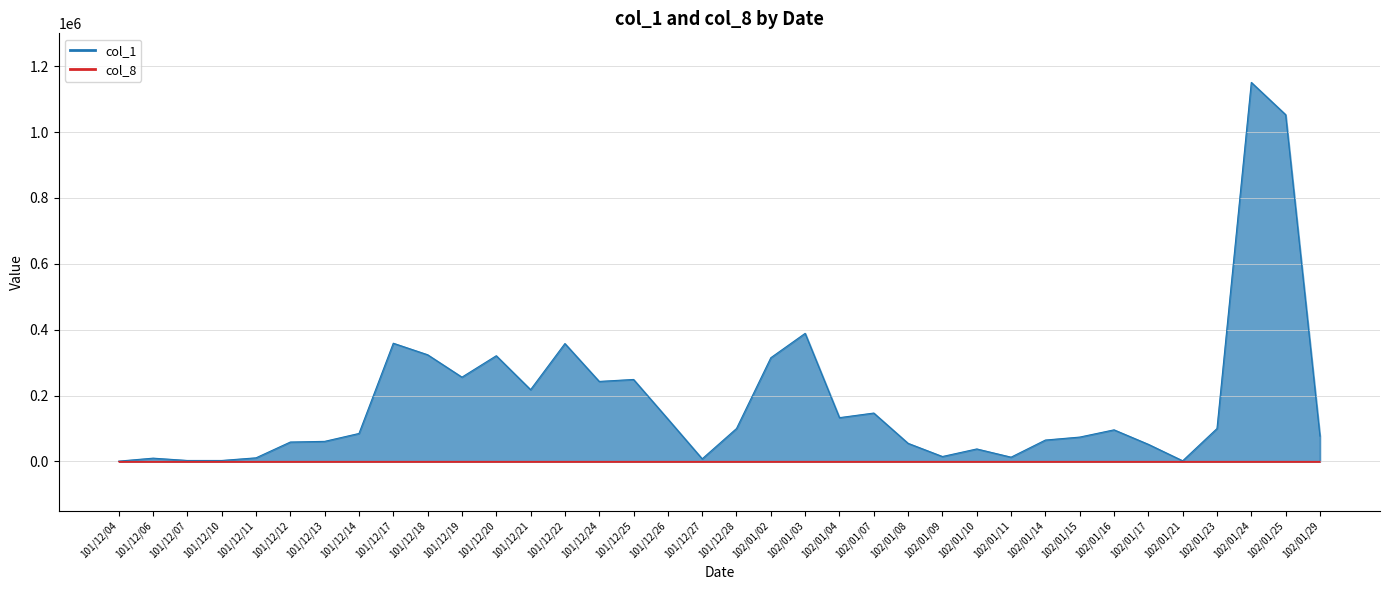

How many data points in col_1 are less than 96000?

18